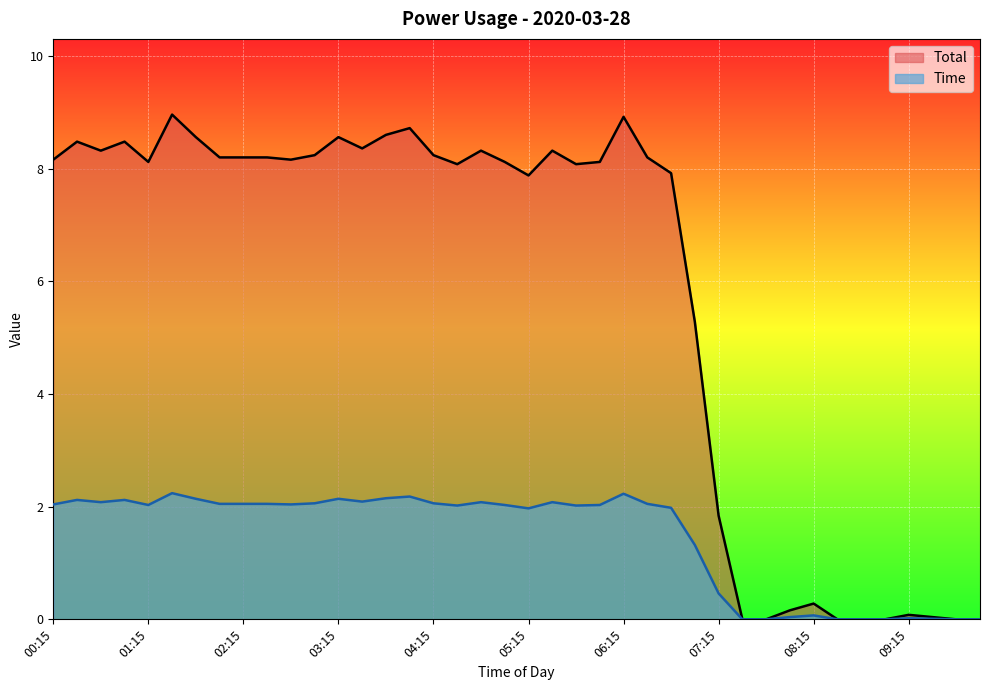

How many lines are shown in the chart?

2